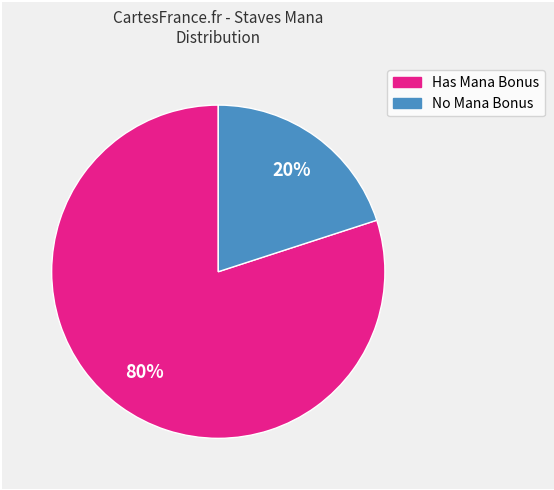

To the nearest percent, what is the difference between the largest and smallest slice percentages?

60%